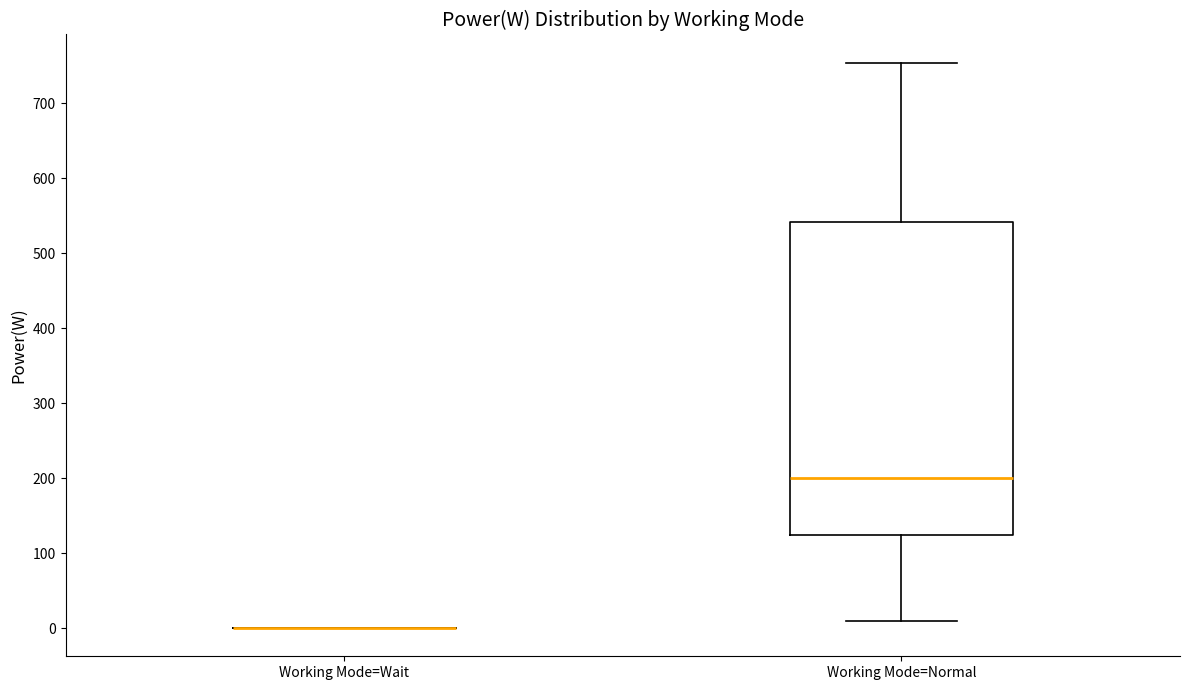

Comparing the boxes themselves (not the whiskers), which one is the tallest?

Working Mode=Normal